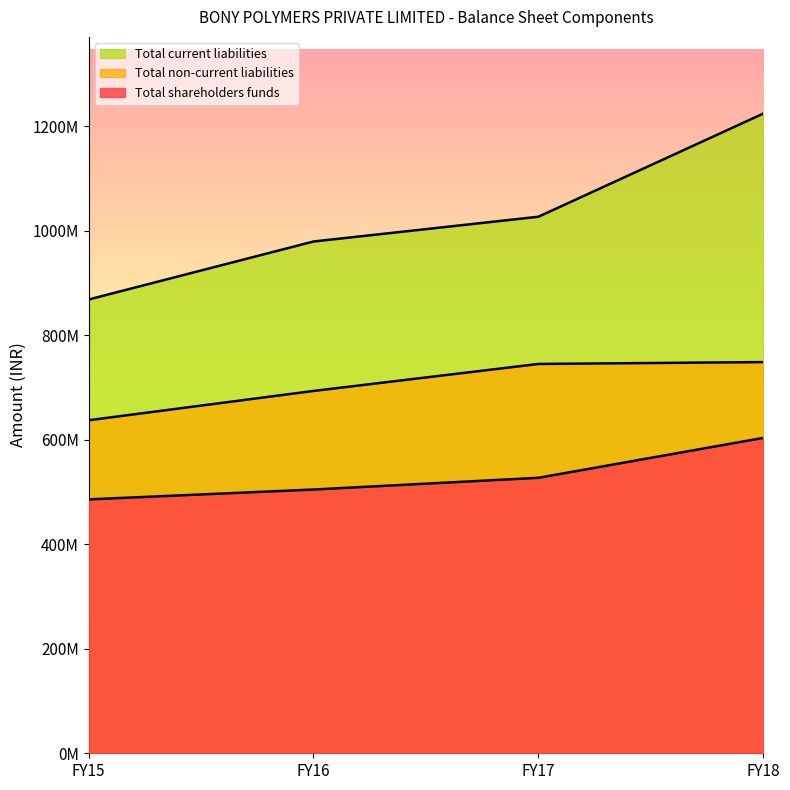

Between FY16 and FY15, which is larger?

FY16